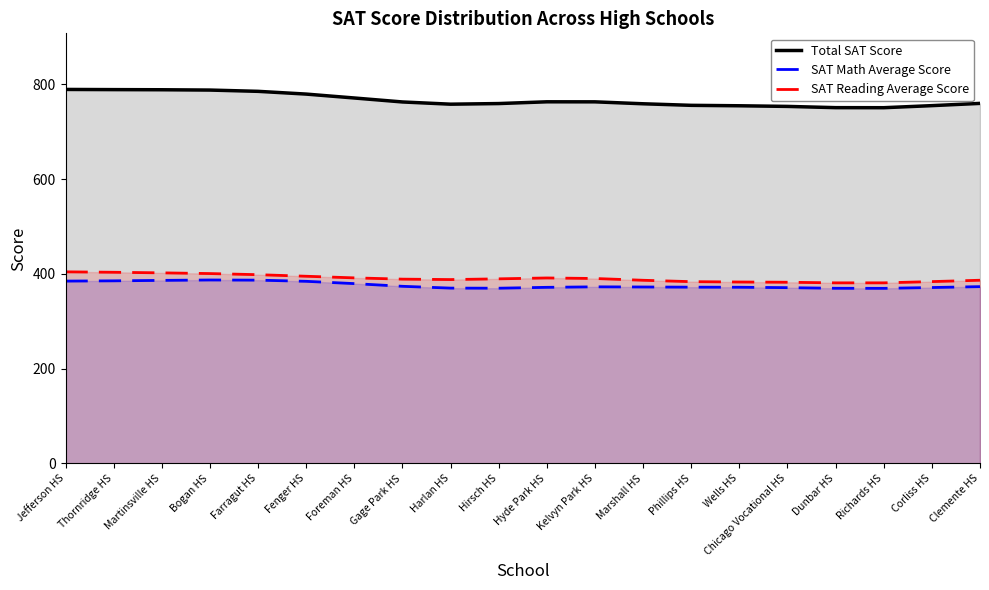

Which label corresponds to the largest value in the chart?

Jefferson HS